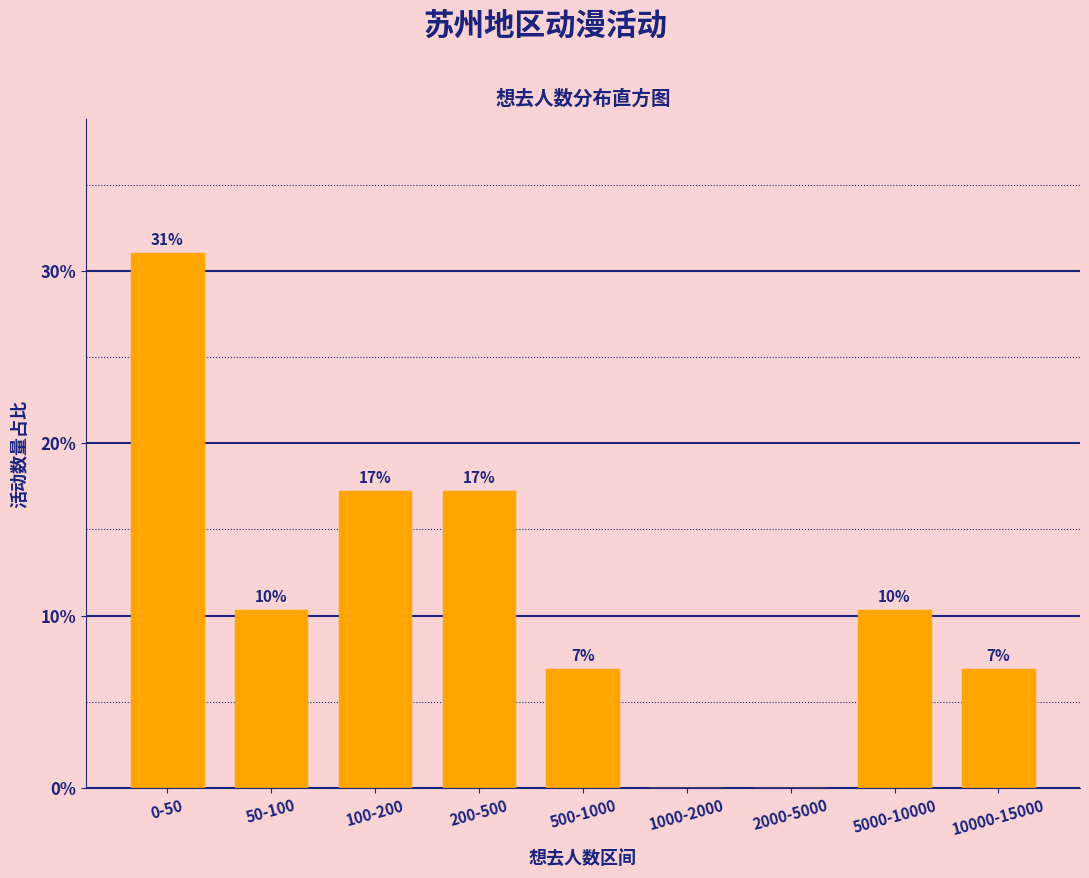

Are the bars horizontal?

No